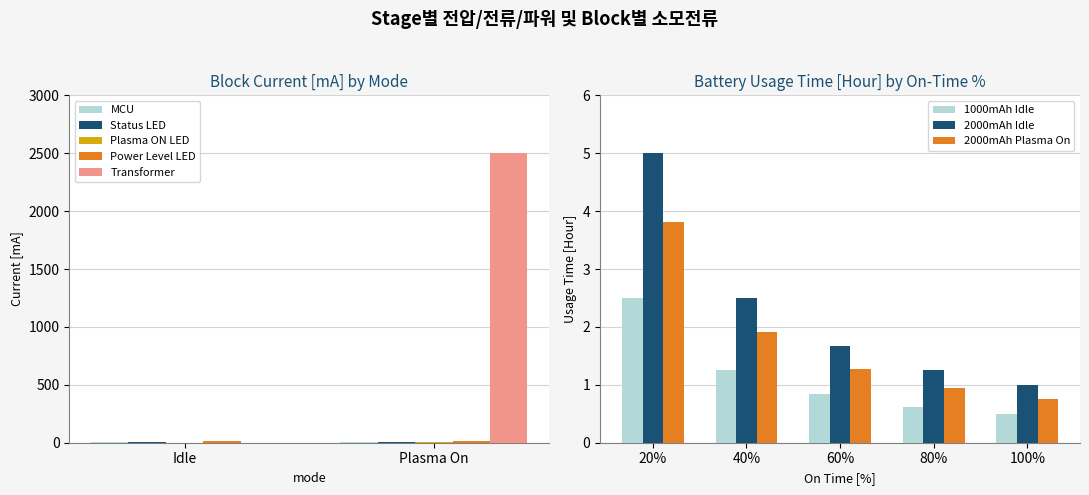

The Transformer series shows 788 at Idle. True or false?

False